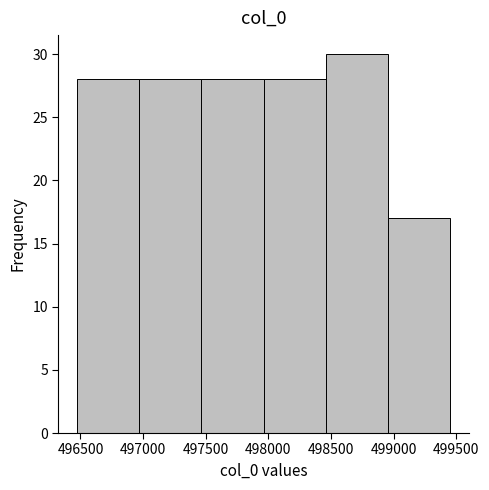

What is the height of the bar covering 496450 to 496950 on the x-axis? Neither the bar edges nor the heights are printed on the chart, so give them approximately, as read against the axes.

28